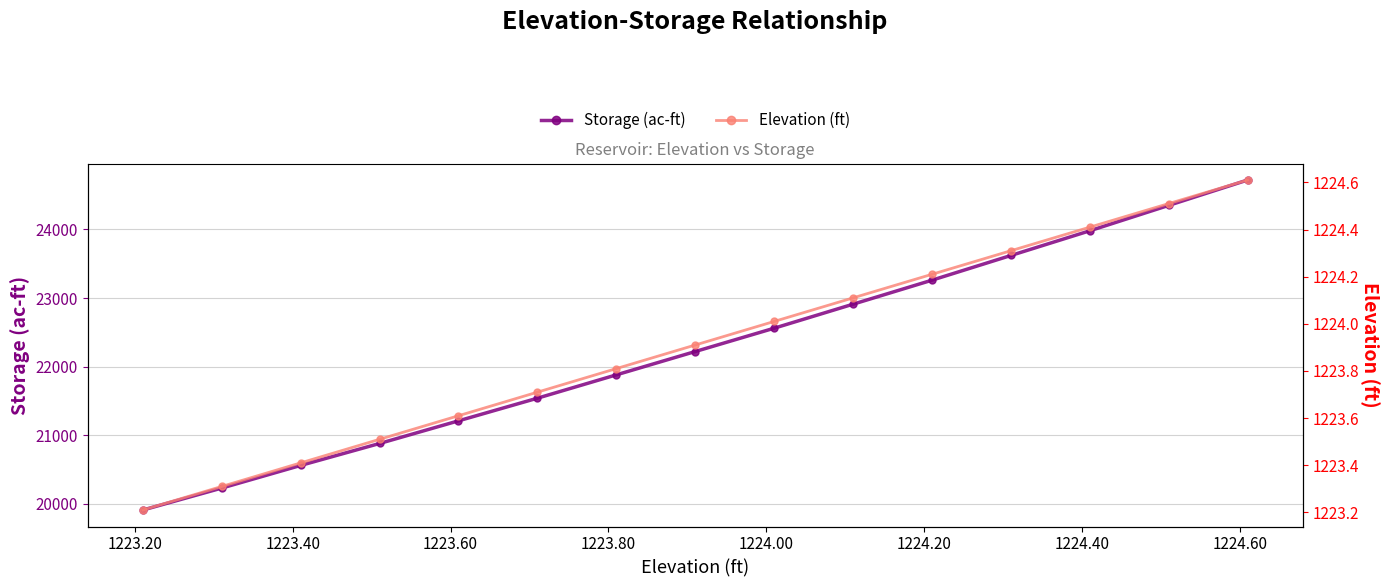

What is the sum of all Elevation (ft) values?

18358.7